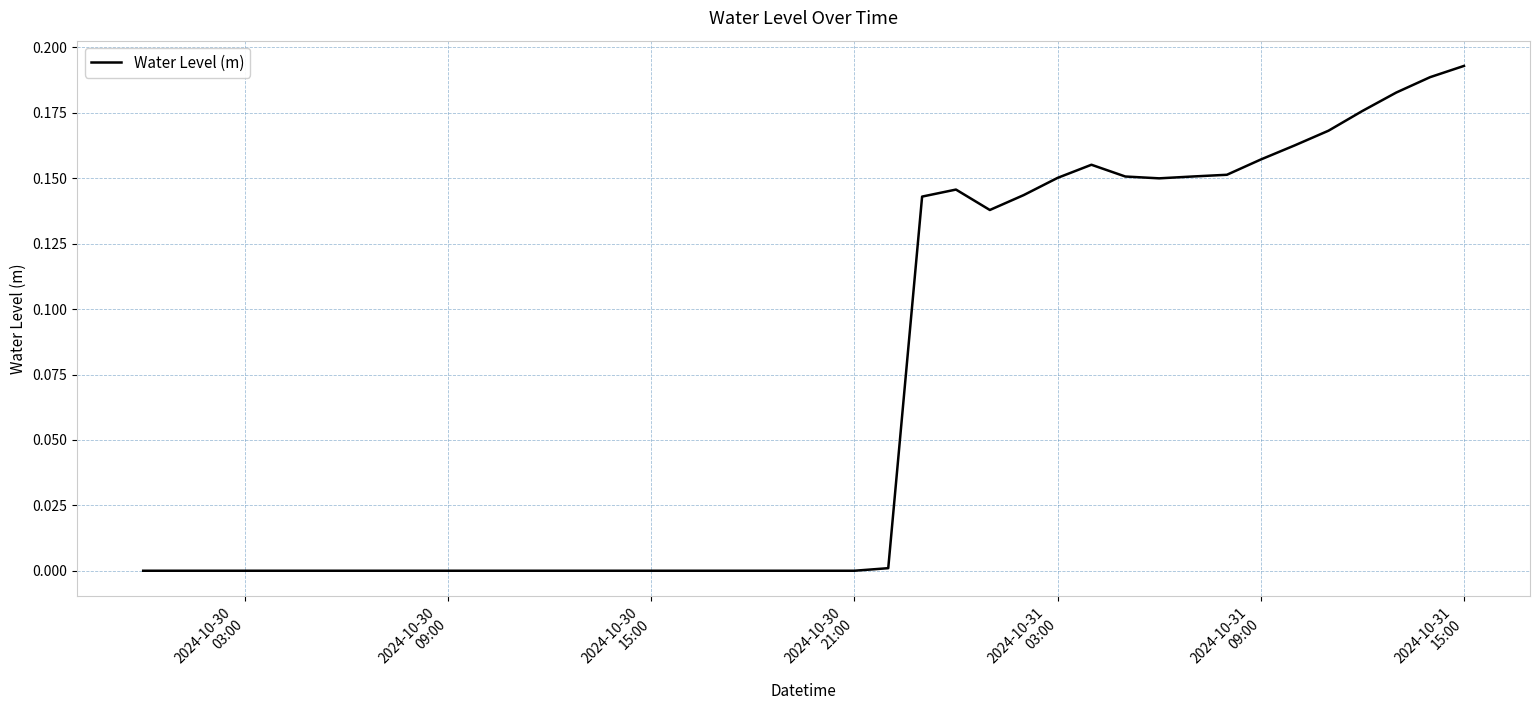

Is this an area chart (filled region under the line)?

No